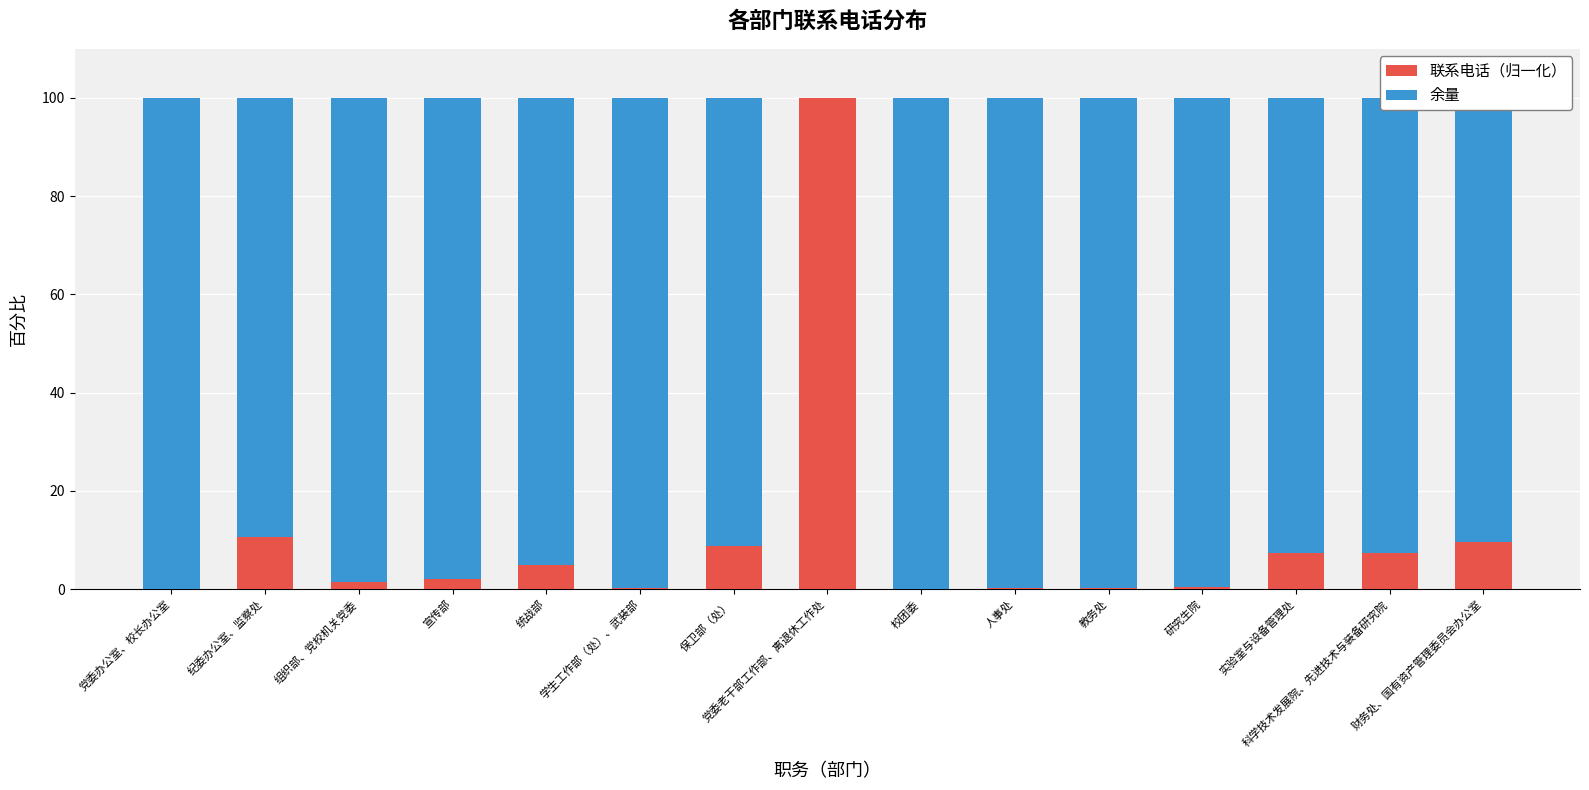

True or false: 联系电话（归一化） has a value of 100.0 at 党委老干部工作部、离退休工作处.

True